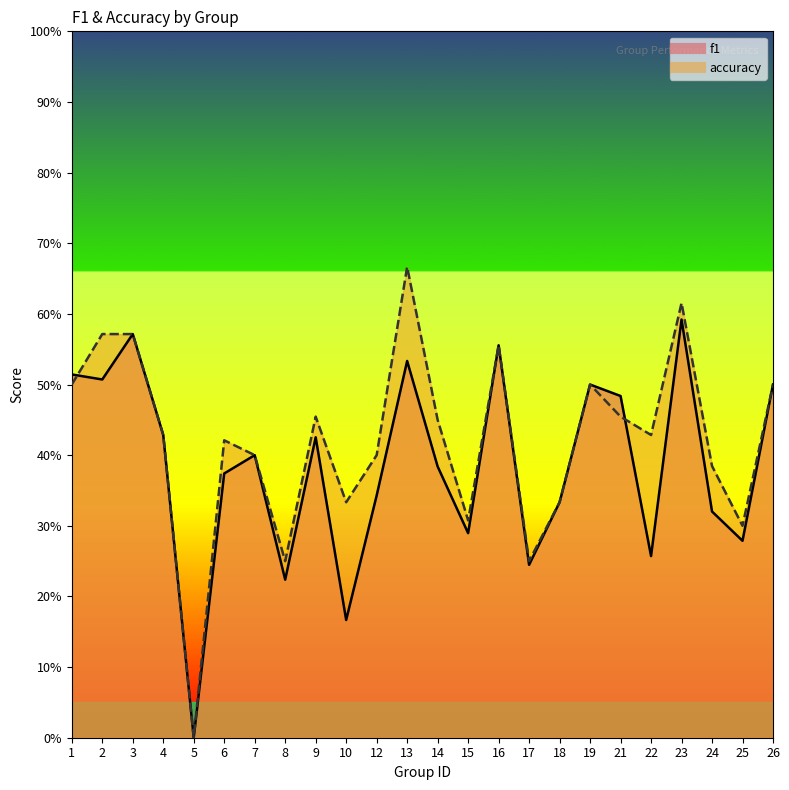

At which category is the sum across all series the highest?

23